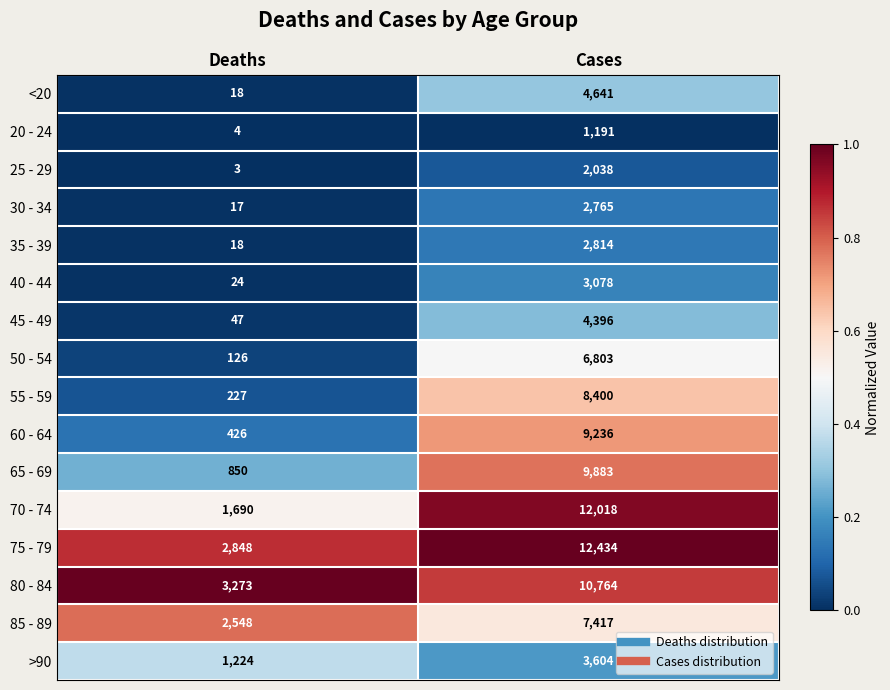

What is the total value across all series at Deaths?

13343